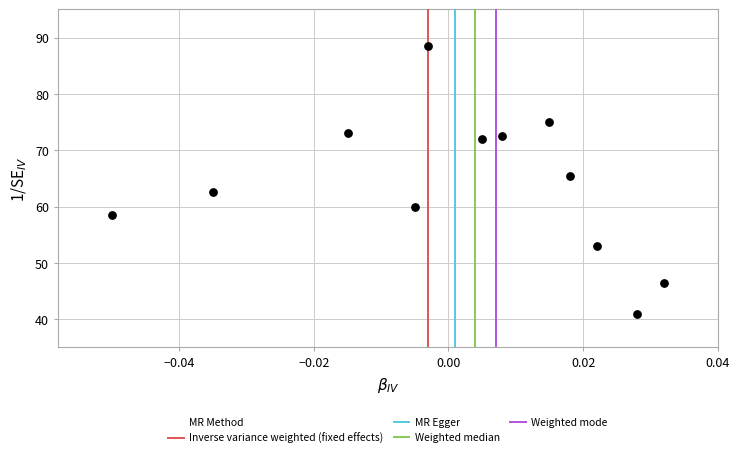

What is the average Y value?

64.0